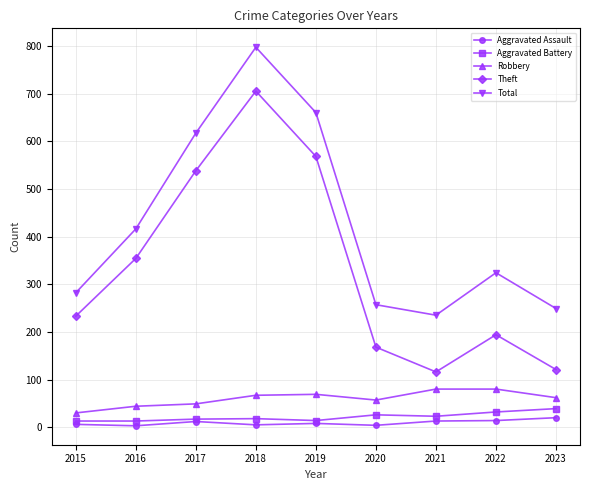

Is it true that Theft equals 107 at 2020?

False